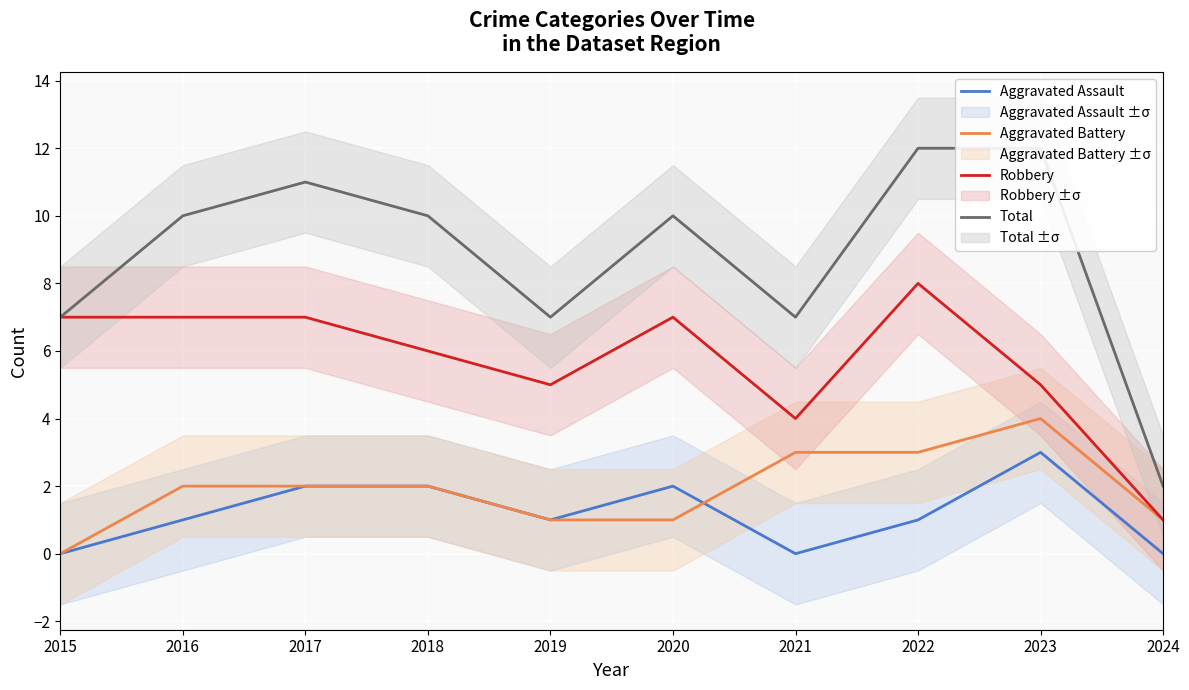

Which has a higher value, 2023 or 2022?

2023